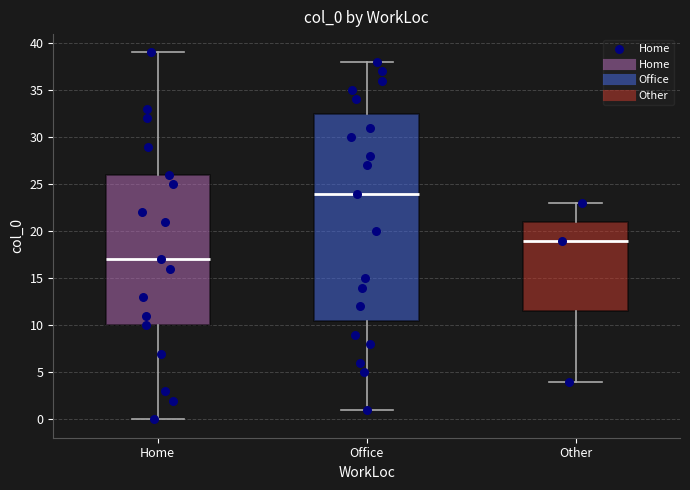

Where is the lower edge of the box for Home on the y-axis? The values are not printed on the chart, so give them approximately, as read against the axis.

10.0